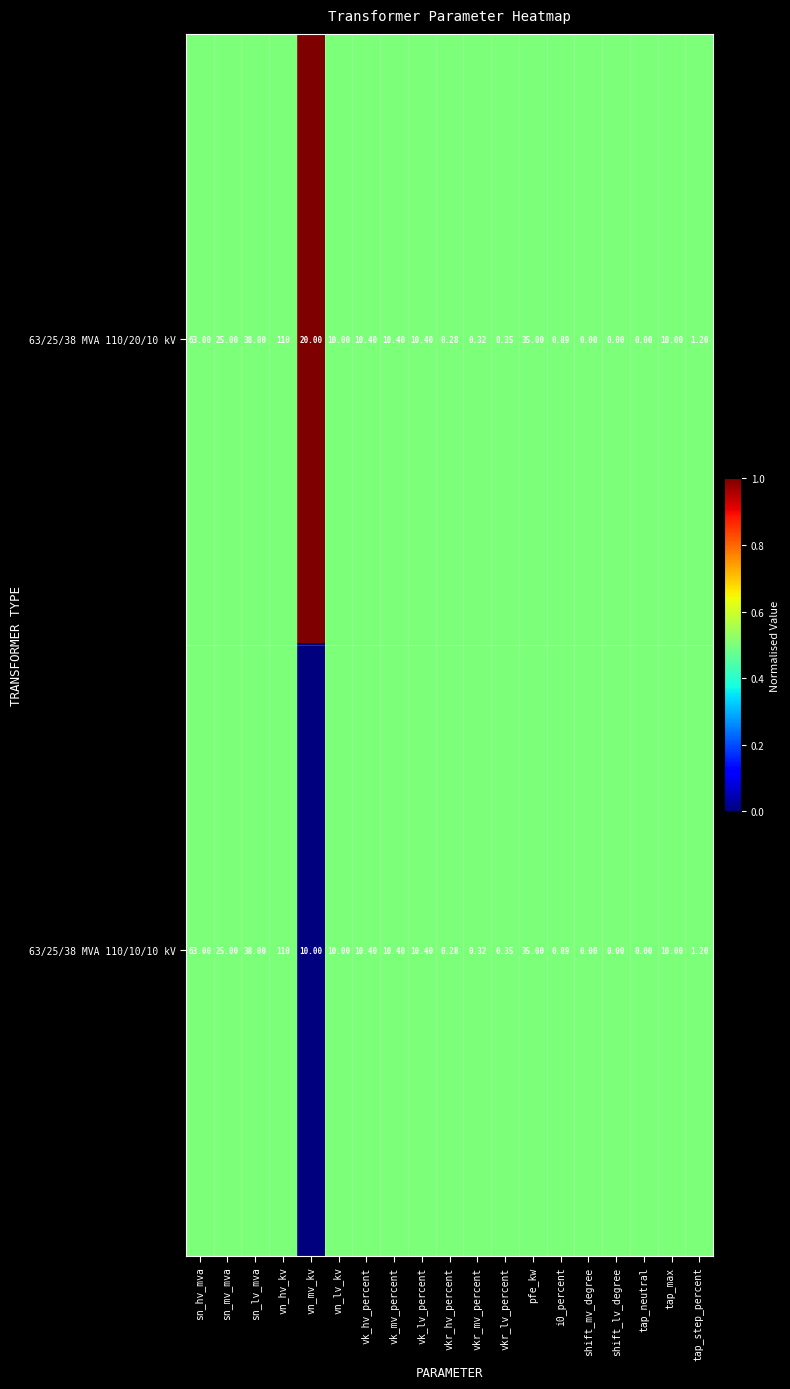

At which category is the sum across all series the highest?

vn_hv_kv